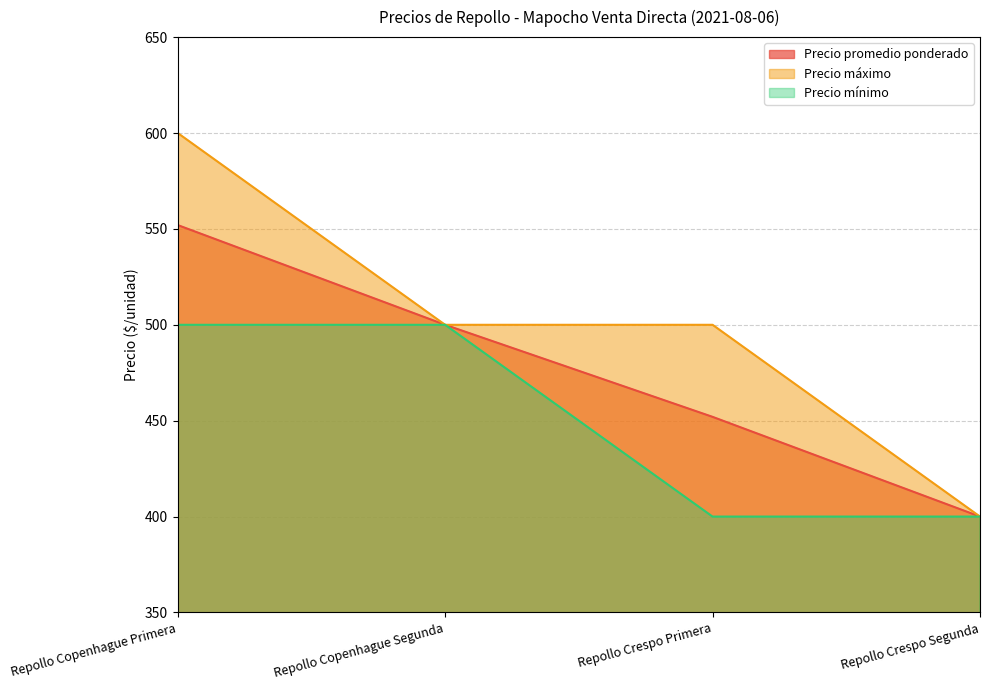

Where is Precio máximo nearest to the value 500?

Repollo Copenhague Segunda